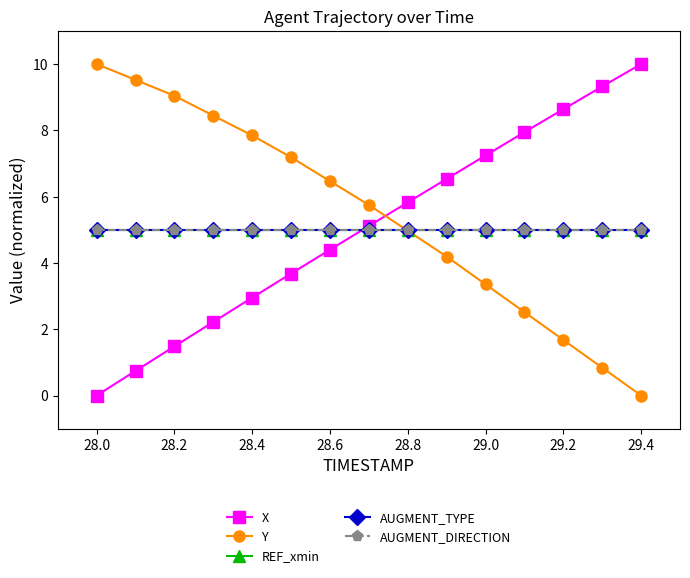

How many lines are shown in the chart?

5